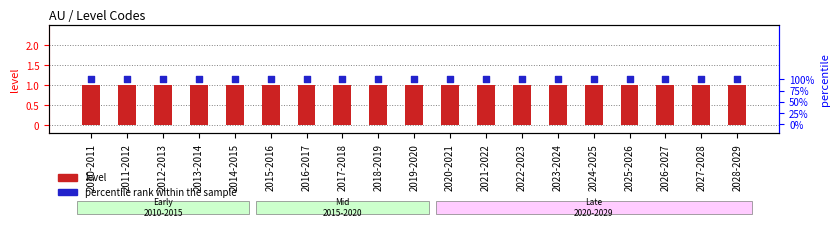

Is the value of level at 2012-2013 greater than the value of percentile rank within the sample at 2022-2023?

No